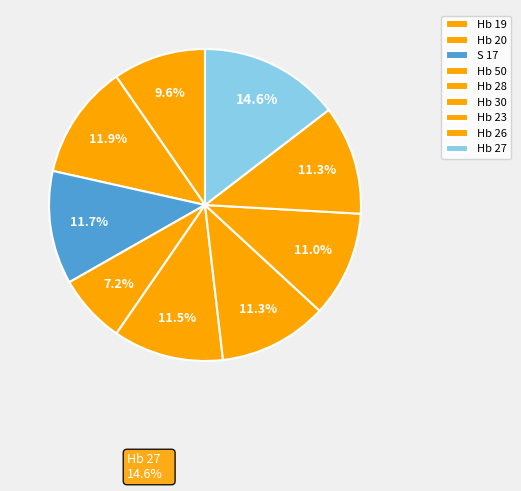

Rank the categories by value from lowest to highest.

Hb 50, Hb 19, Hb 23, Hb 30, Hb 26, Hb 28, S 17, Hb 20, Hb 27